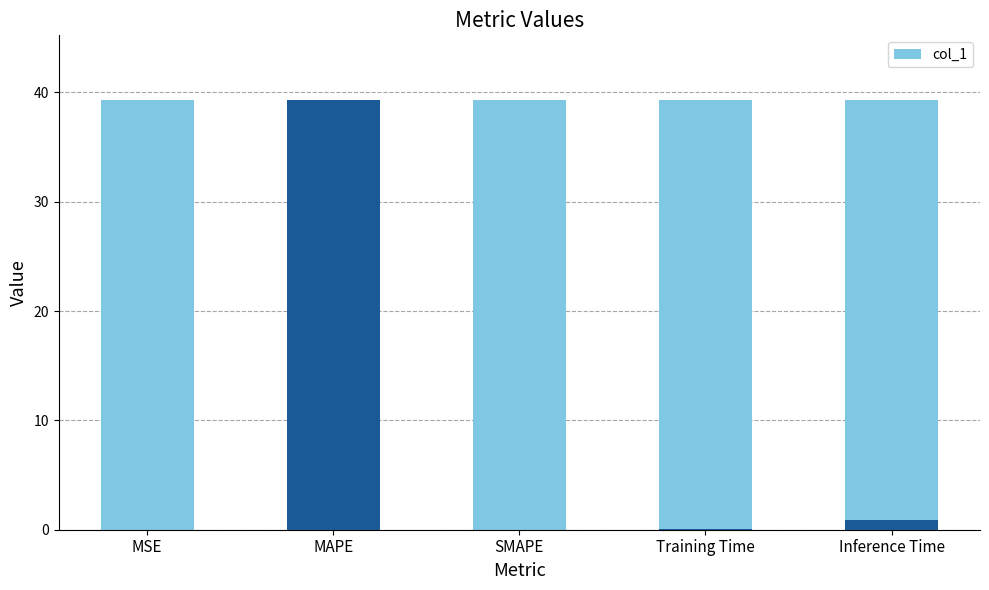

Reading left to right, transcribe all the data shown in this chart.

0.0	39.3	0.0	0.1	0.9